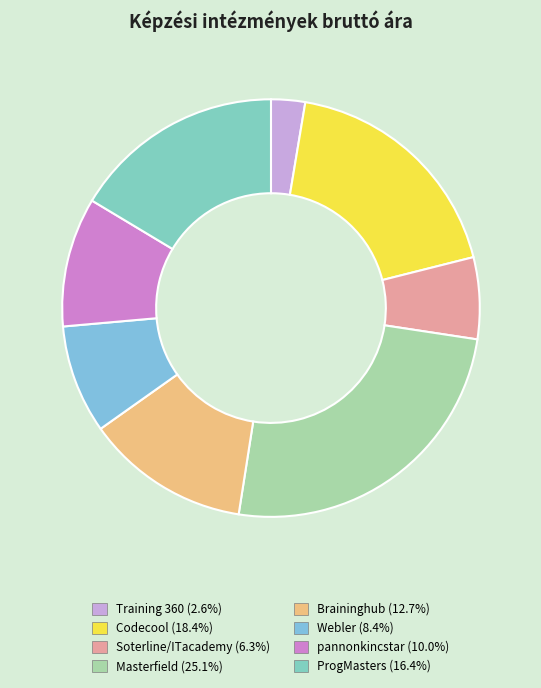

Which category has the biggest portion of the pie?

Masterfield